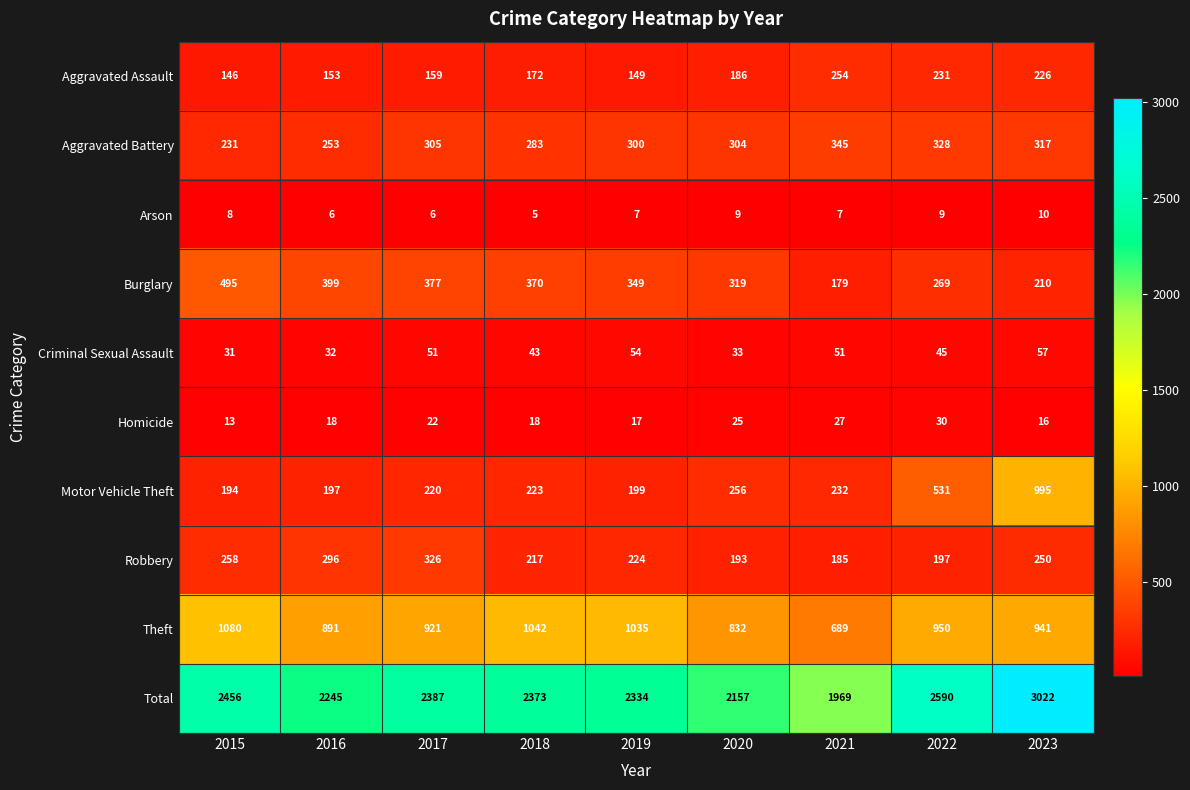

Which category has the highest value in the Burglary series?

2015